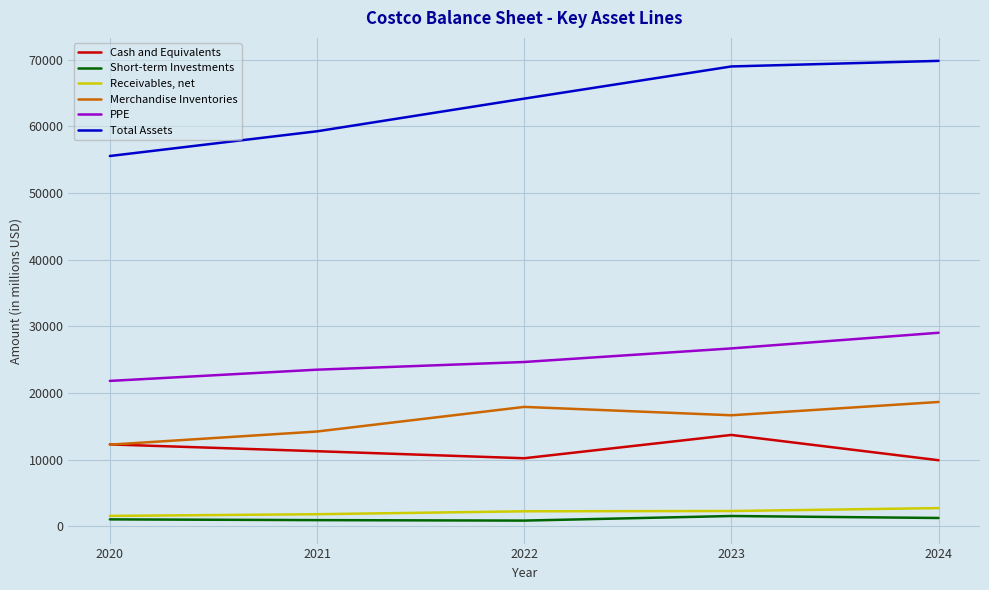

Which label corresponds to the largest value in the chart?

2024